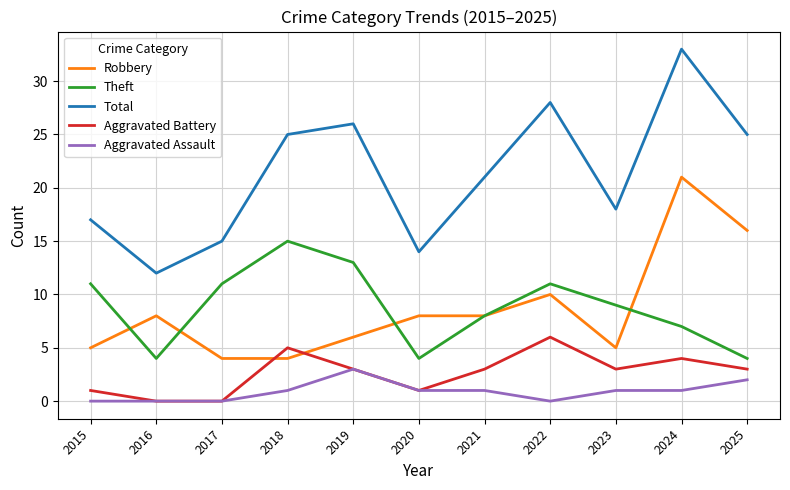

What is the difference between the maximum and minimum values in the Aggravated Assault series?

3